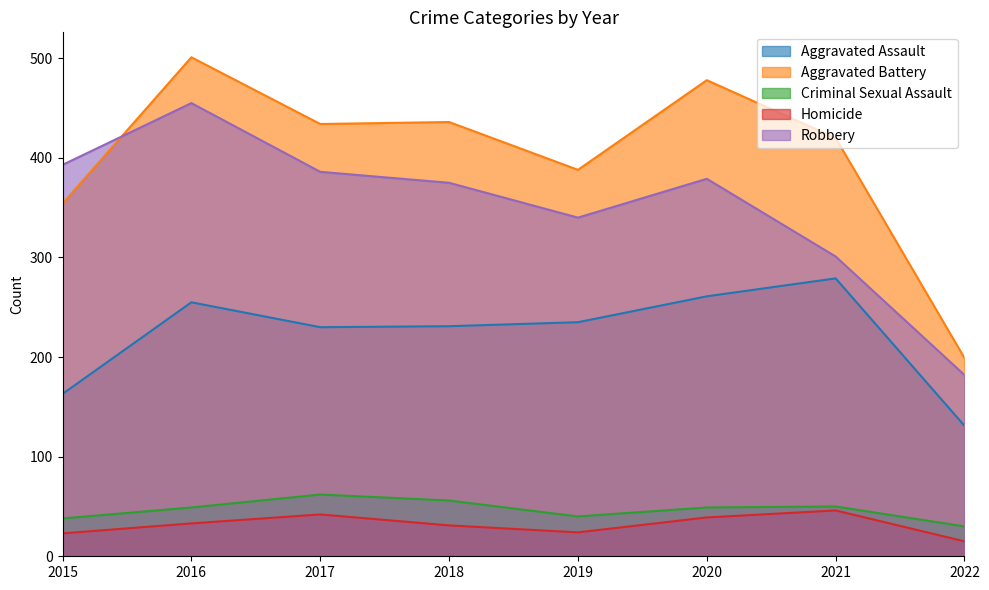

What is the total value across all series at 2021?

1096